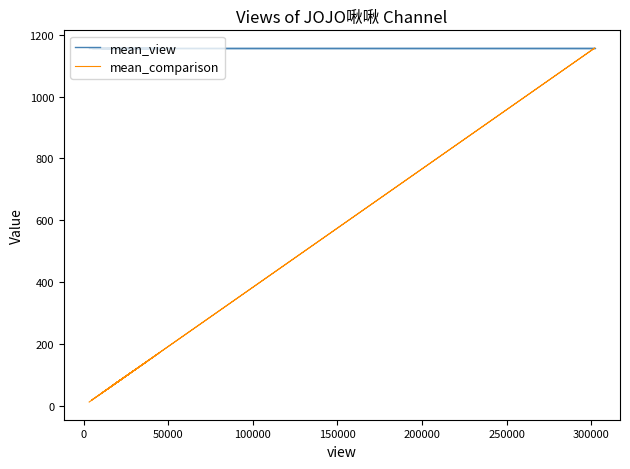

What is the average value of the mean_view series?

1157